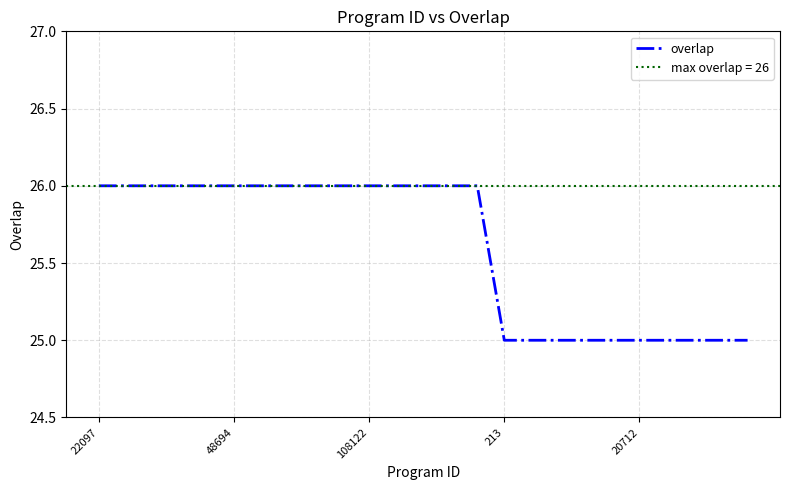

What is the greatest value displayed?

26